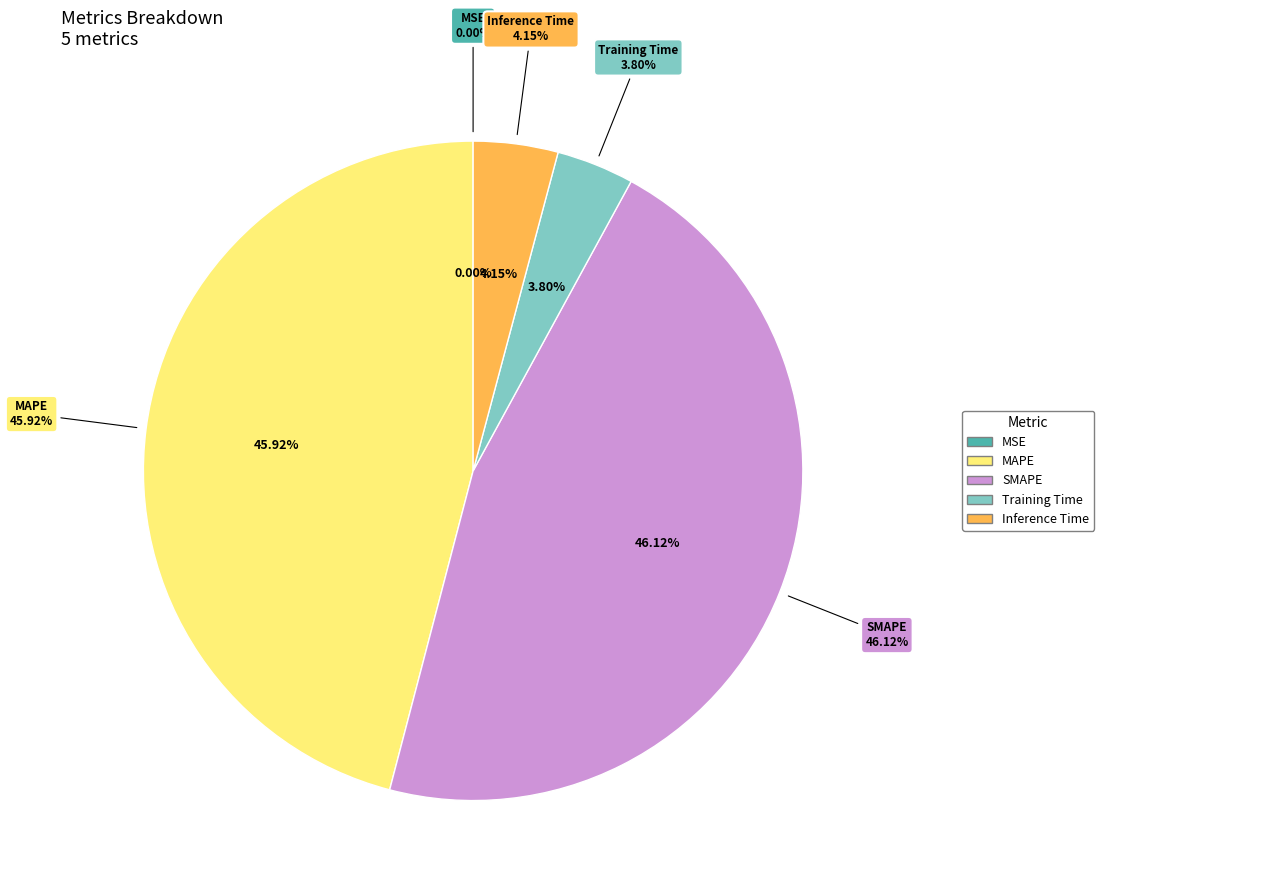

To the nearest percent, what is the average slice percentage?

20%